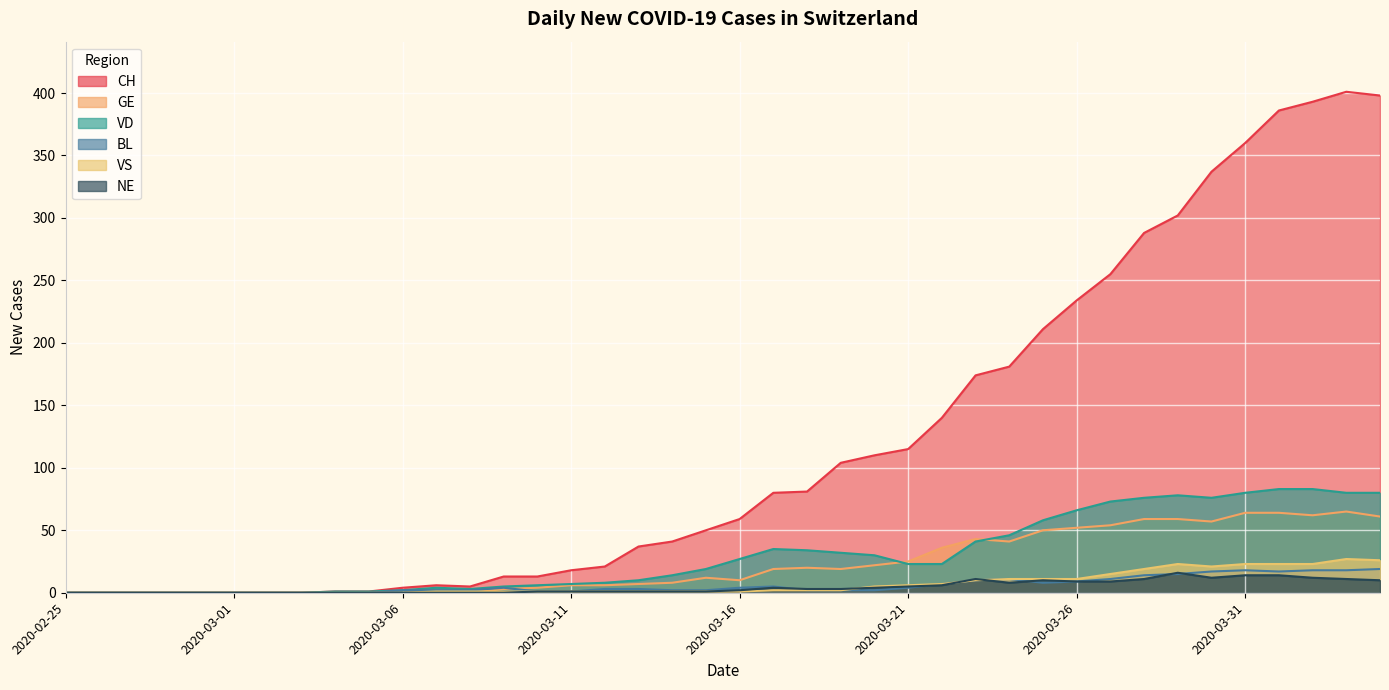

Does the chart display data point markers on the line(s)?

No